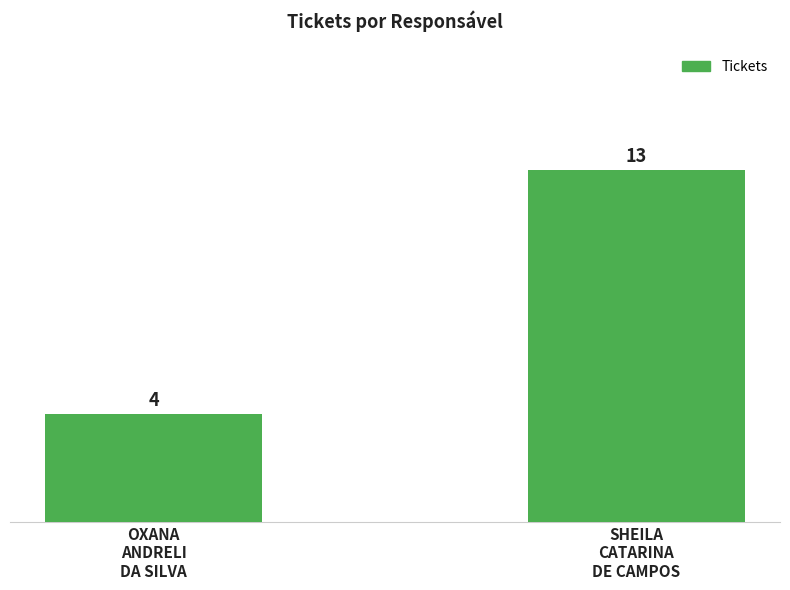

True or false: the data shows 7 at SHEILA
CATARINA
DE CAMPOS.

False